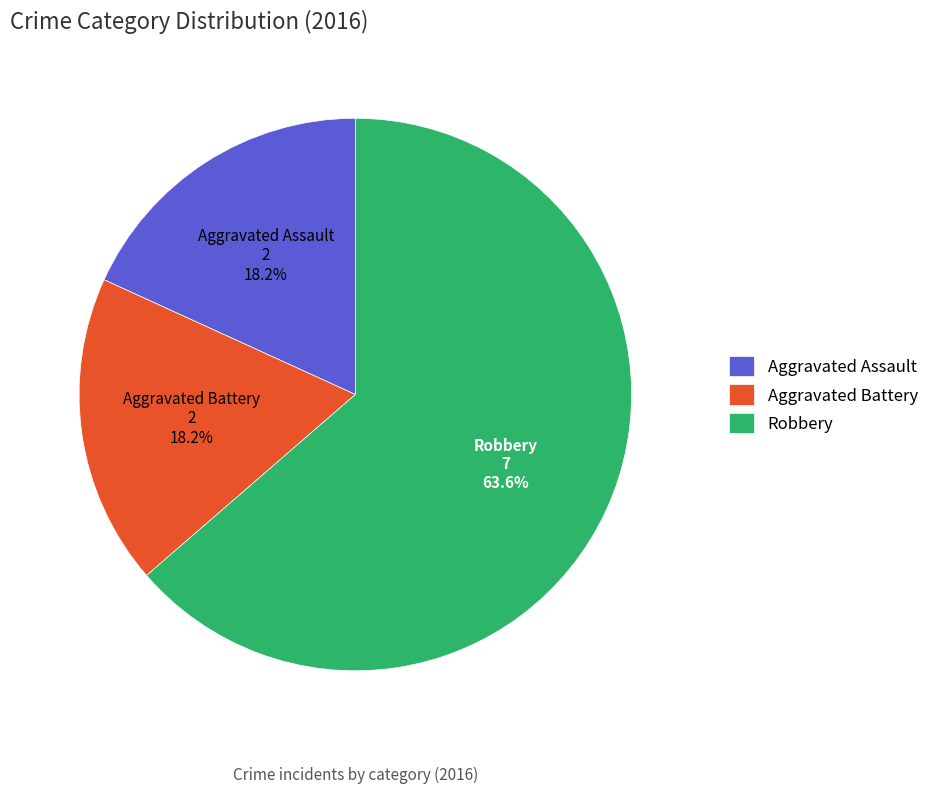

What is the majority slice?

Robbery